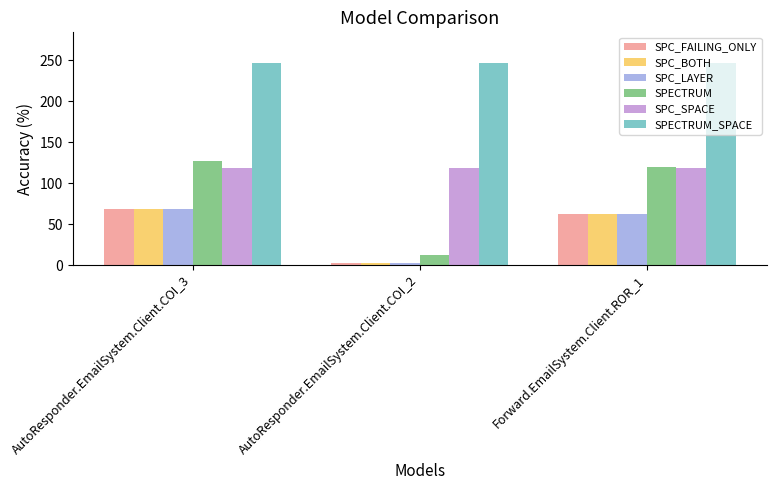

What is the value of the SPC_SPACE bar at the 1st from the left?

118